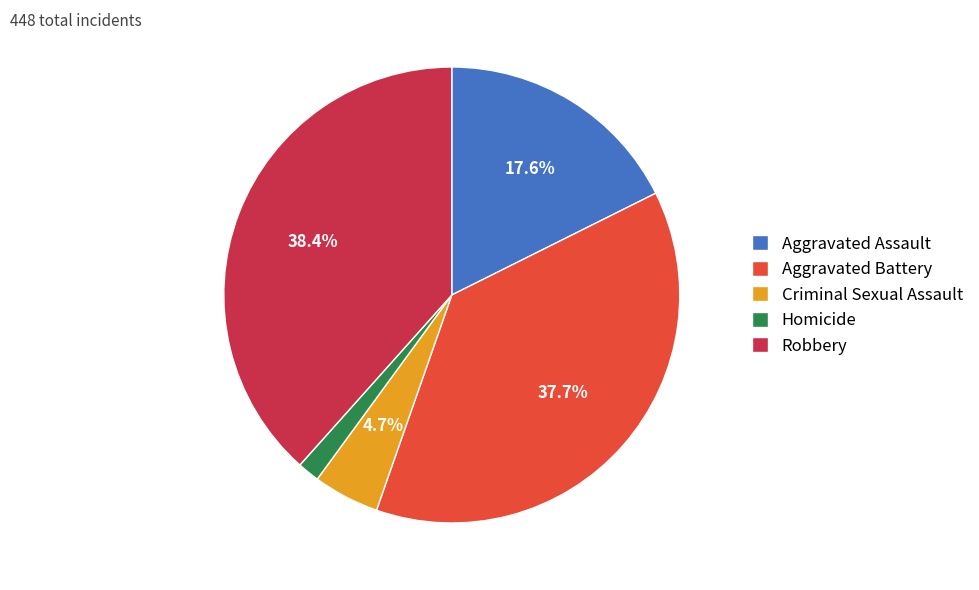

Is it true that Aggravated Assault is 4% of the pie?

False